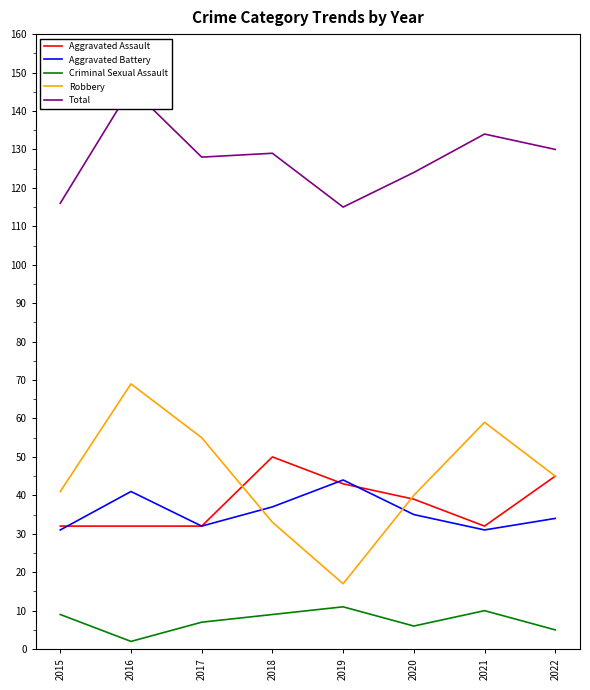

How many values in the Robbery series exceed 45?

3